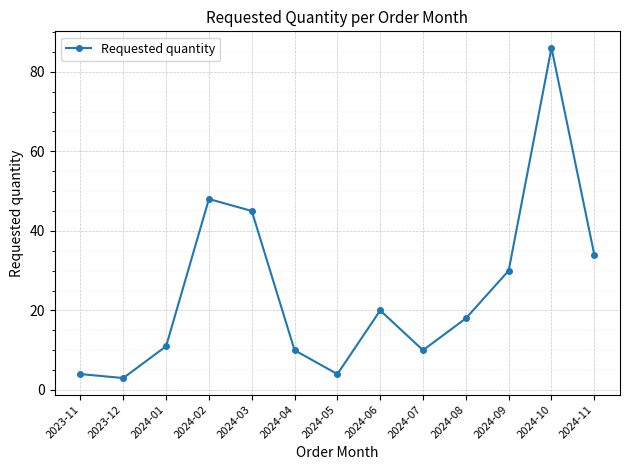

Which label corresponds to the smallest value in the chart?

2023-12